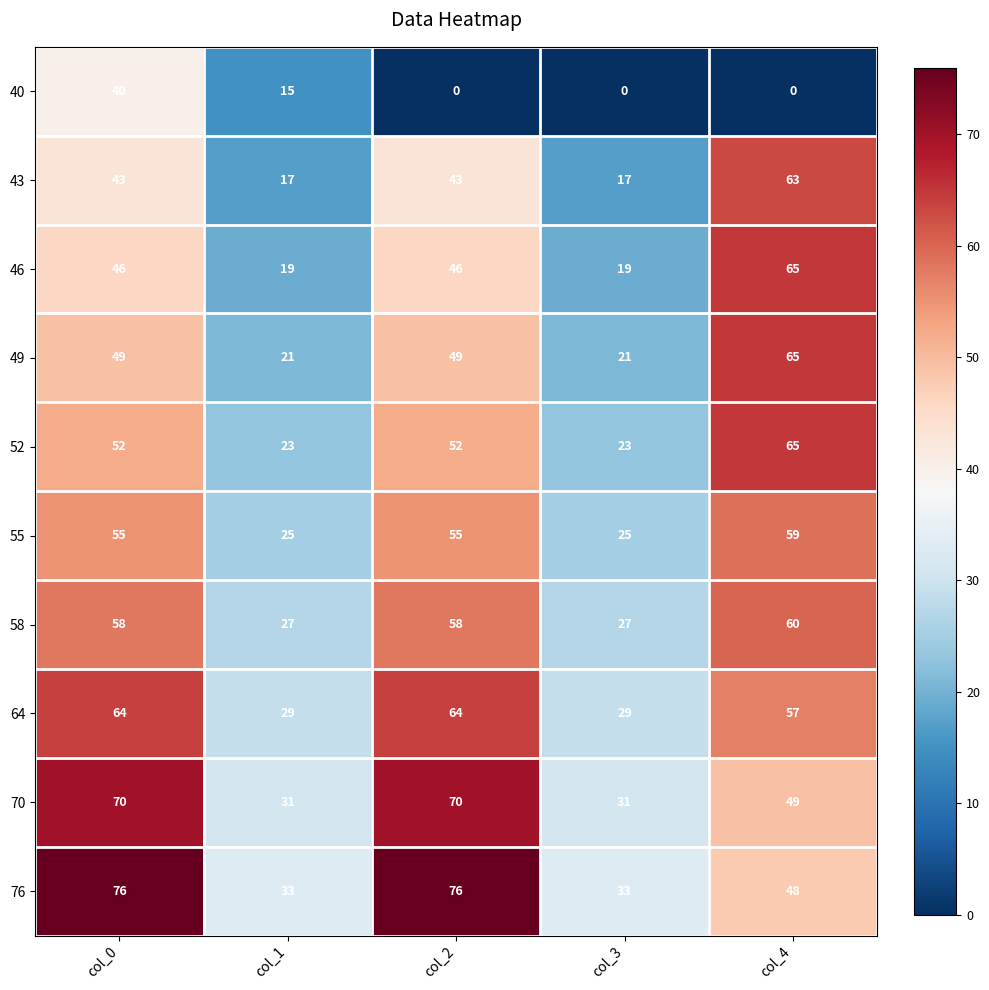

What is the sum of all 46 values?

195